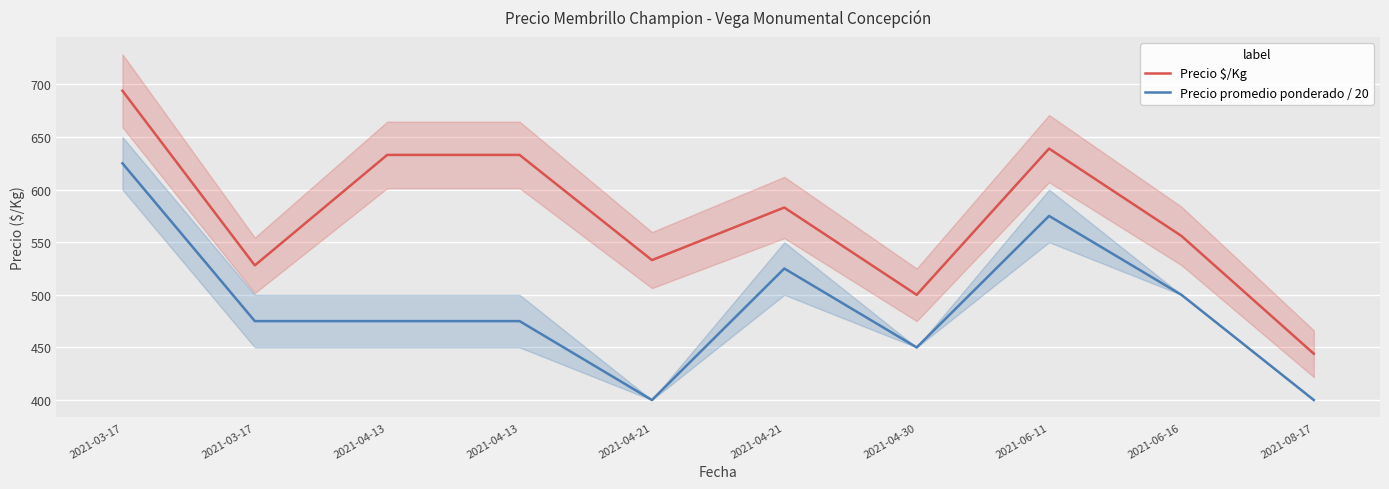

At which label is Precio $/Kg closest to 569?

2021-06-16